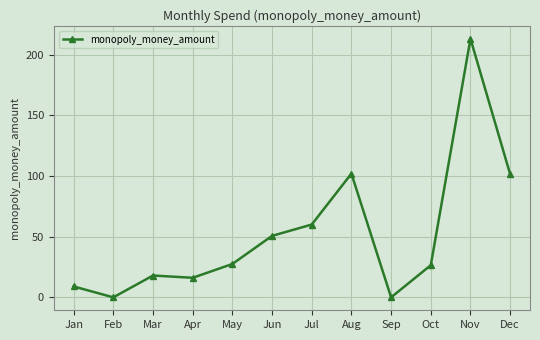

What is the change in value from Feb to Jun?

+50.7